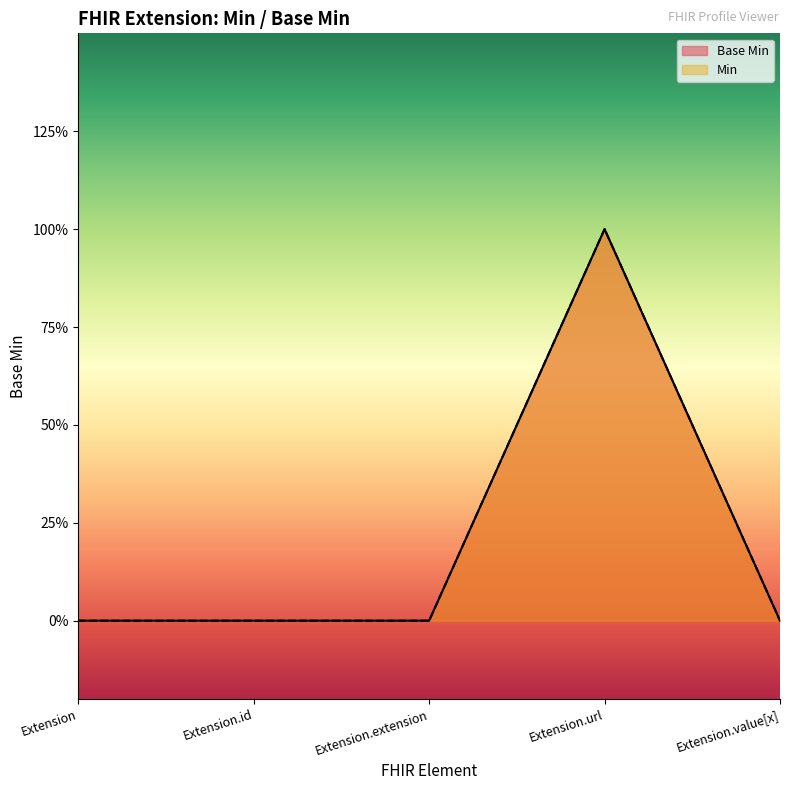

Reading left to right, transcribe all the data shown in this chart.

Extension=0	Extension.id=0	Extension.extension=0	Extension.url=1	Extension.value[x]=0